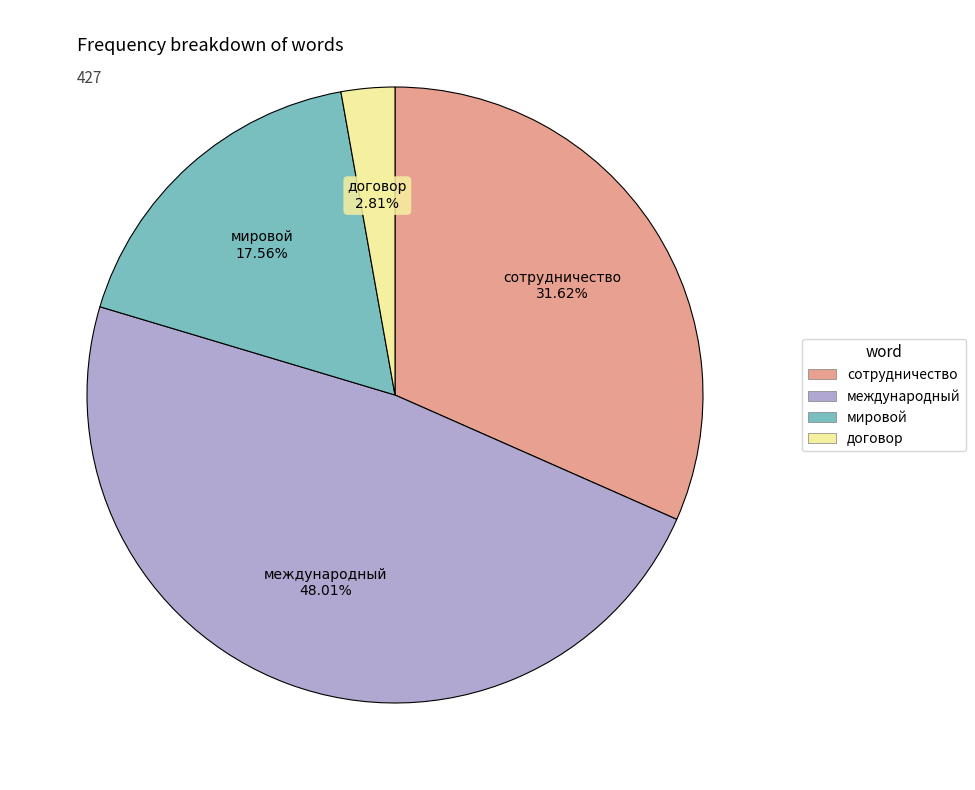

Between мировой and сотрудничество, which is larger?

сотрудничество